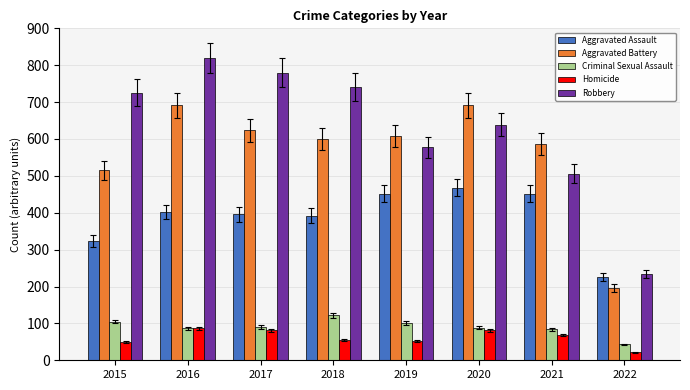

What is the greatest value displayed?

819